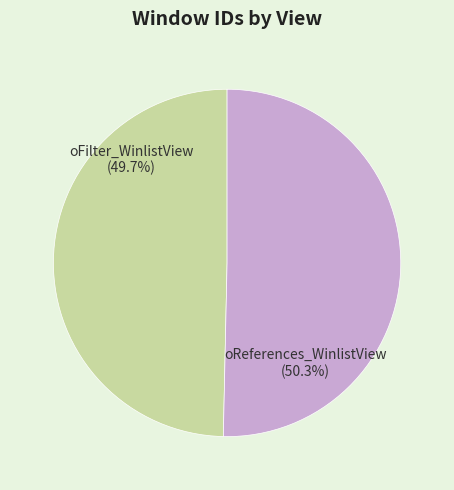

Which category has the smallest portion of the pie?

oFilter_WinlistView